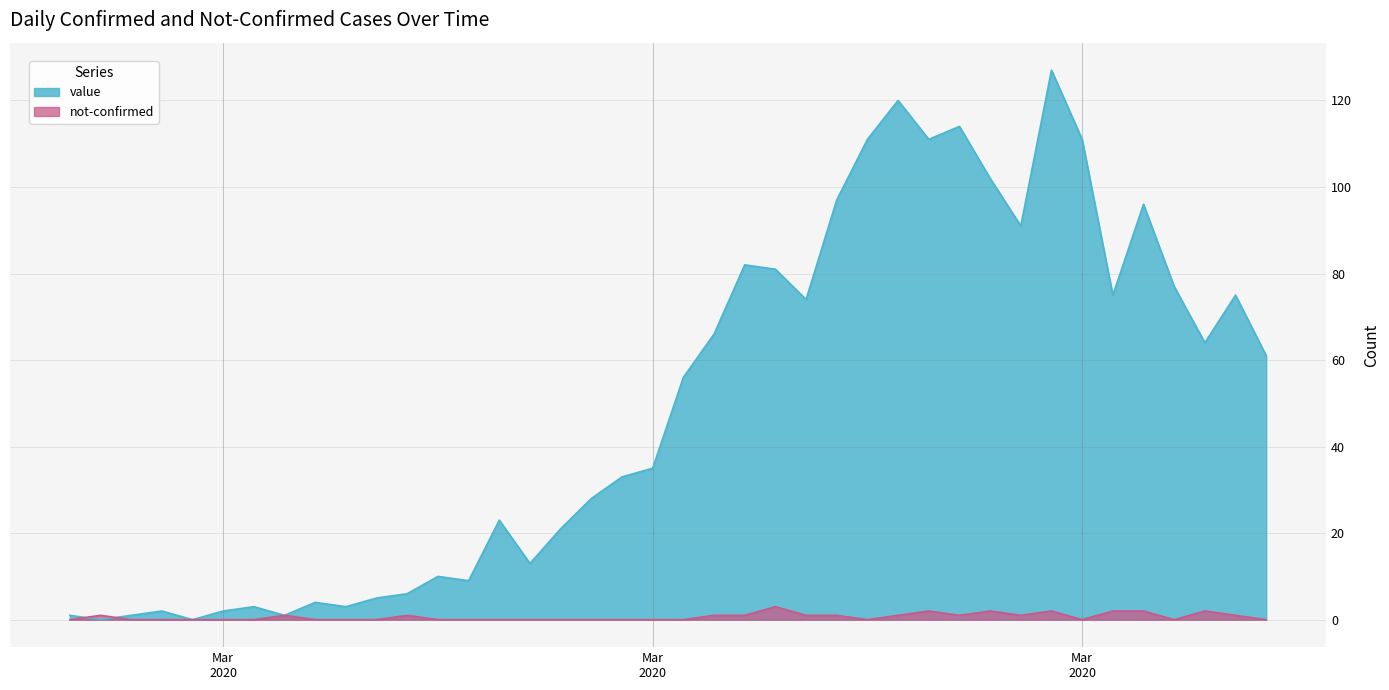

How many data points does each series have?

40